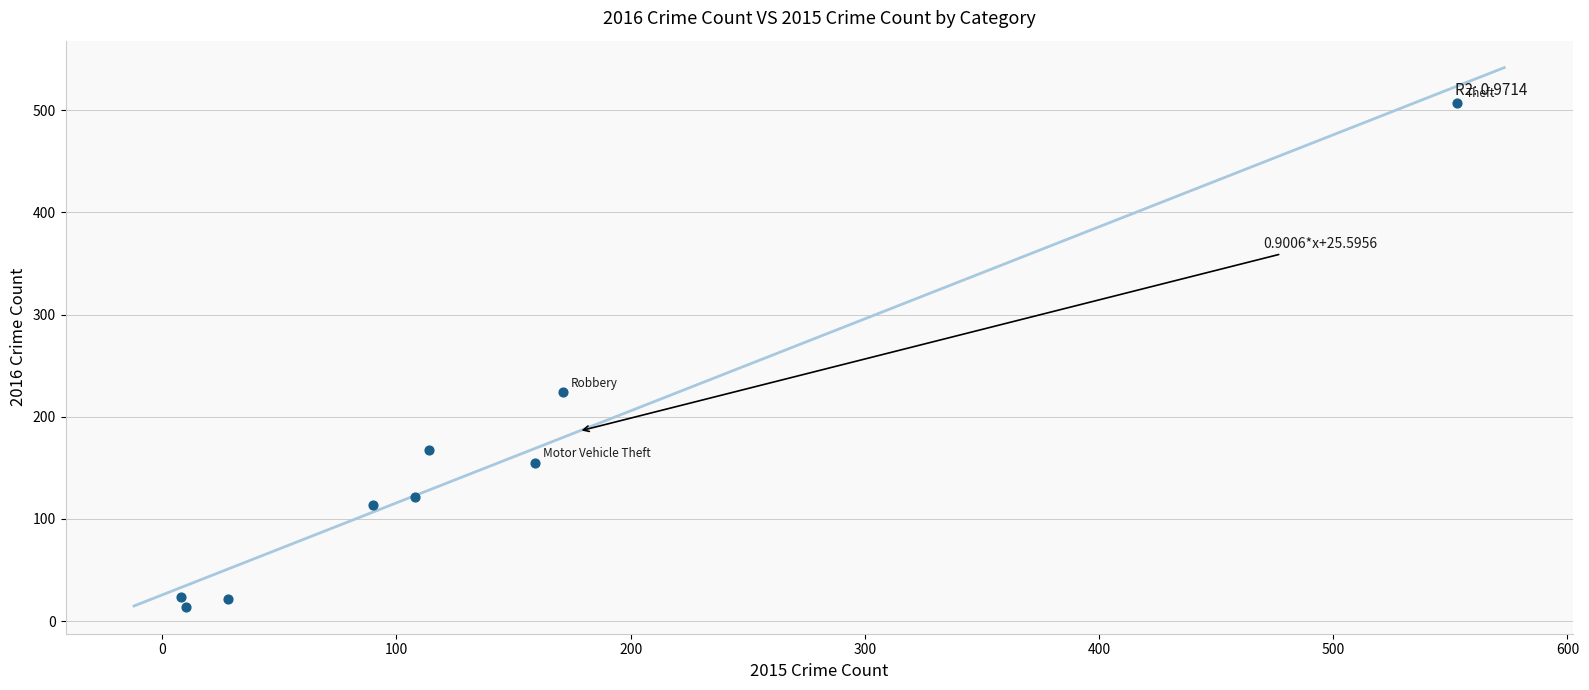

What is the range of X values (max minus min)?

545